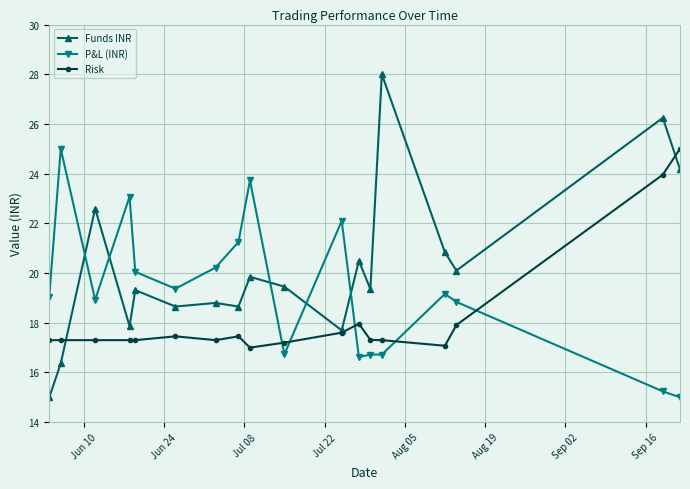

Which series has the widest spread of values?

Funds INR